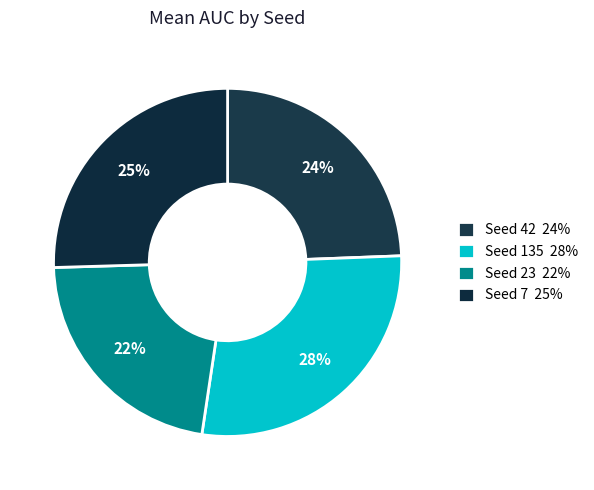

How many slices are in this pie chart?

4